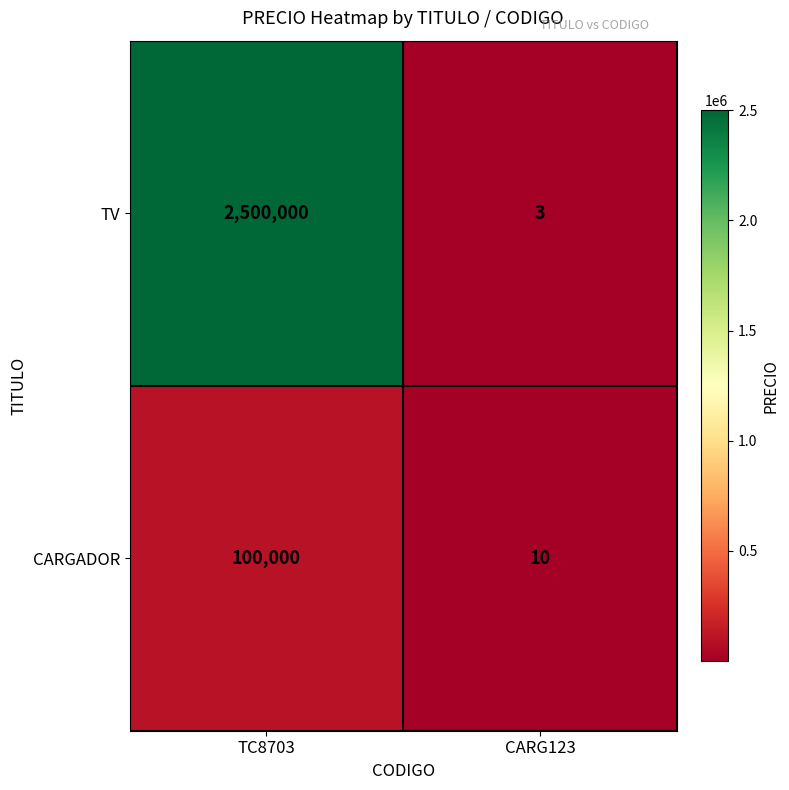

List the series in order of their overall mean, lowest first.

CARGADOR, TV